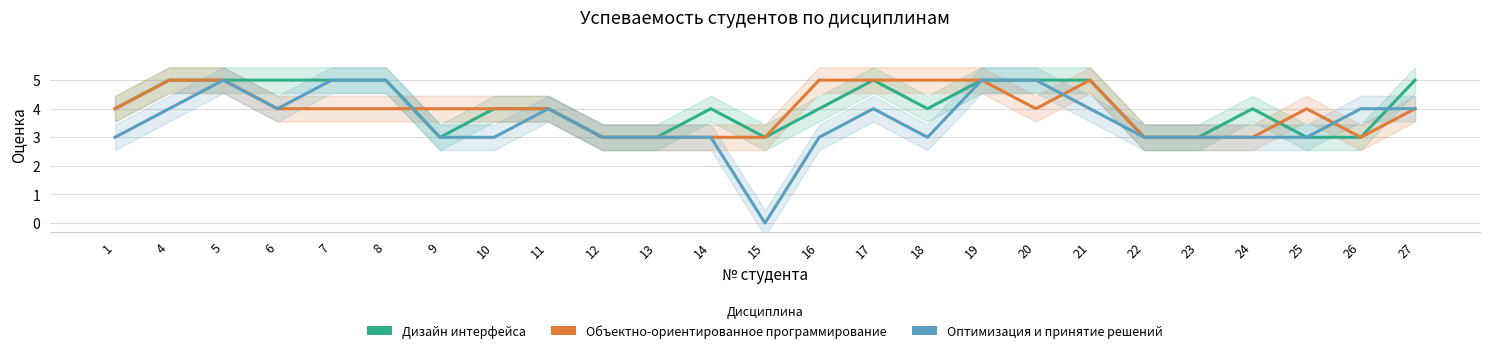

How many data points in Оптимизация и принятие решений are above 3?

12